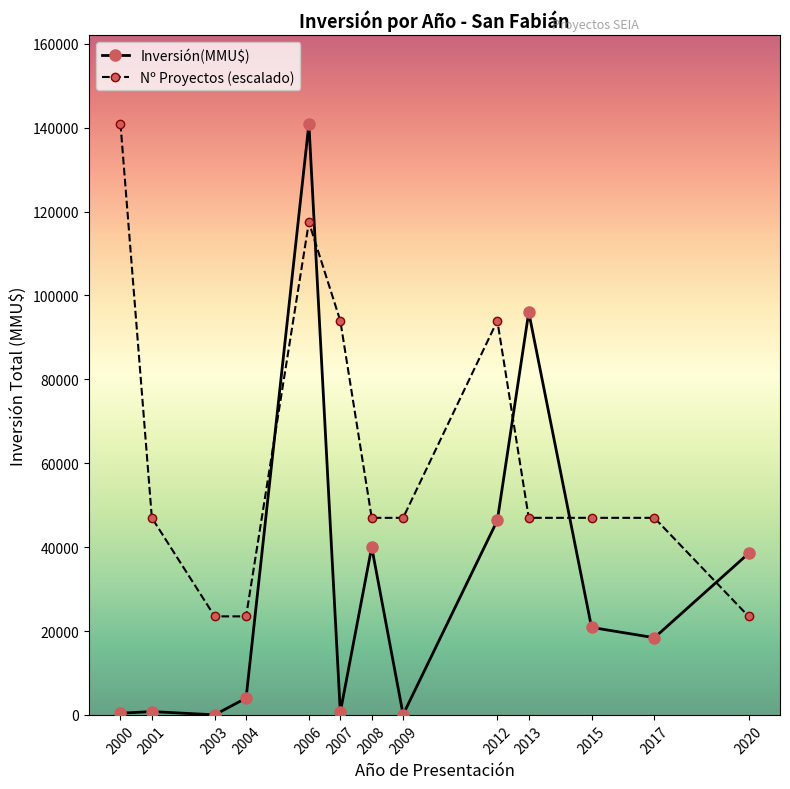

Which category has the highest value in the Nº Proyectos (escalado) series?

2000